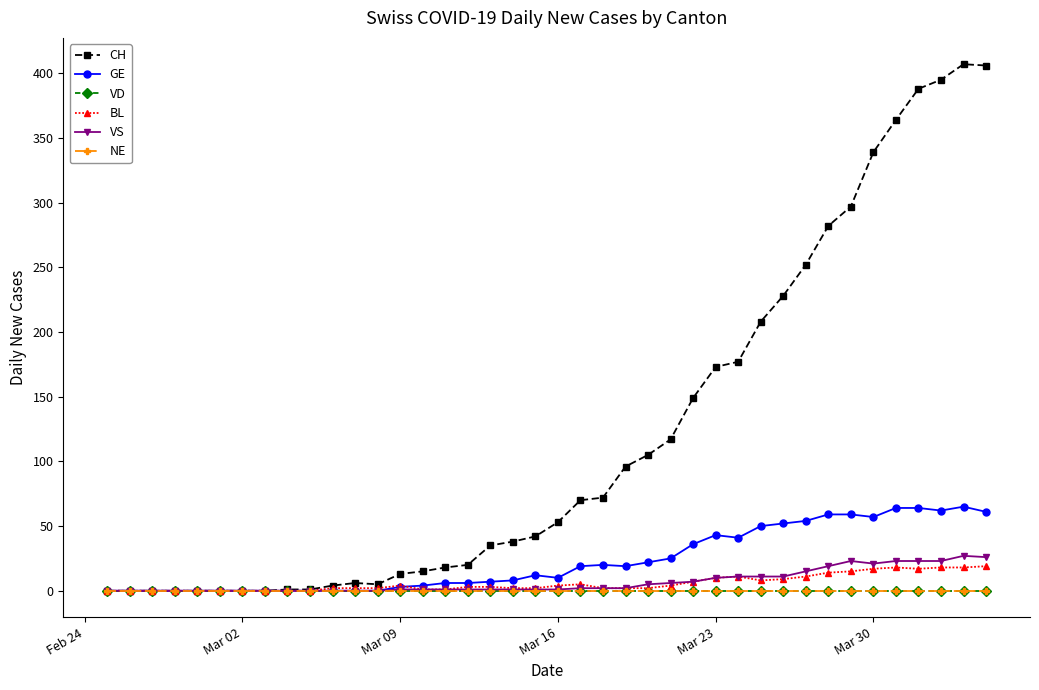

Does the chart have visible grid lines?

No